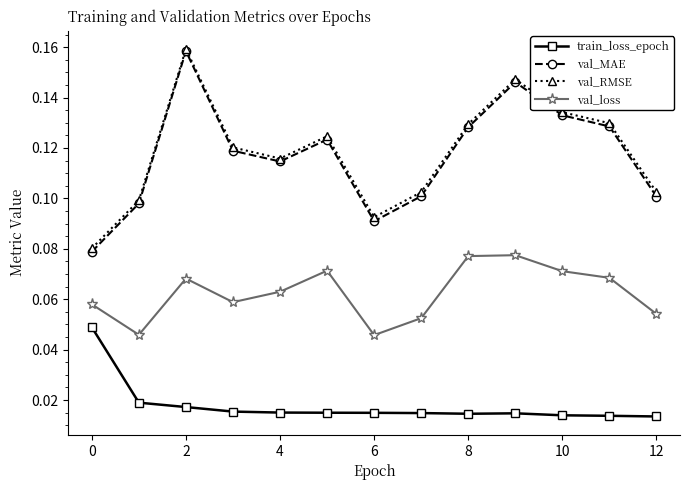

True or false: val_RMSE and train_loss_epoch intersect in this chart.

False